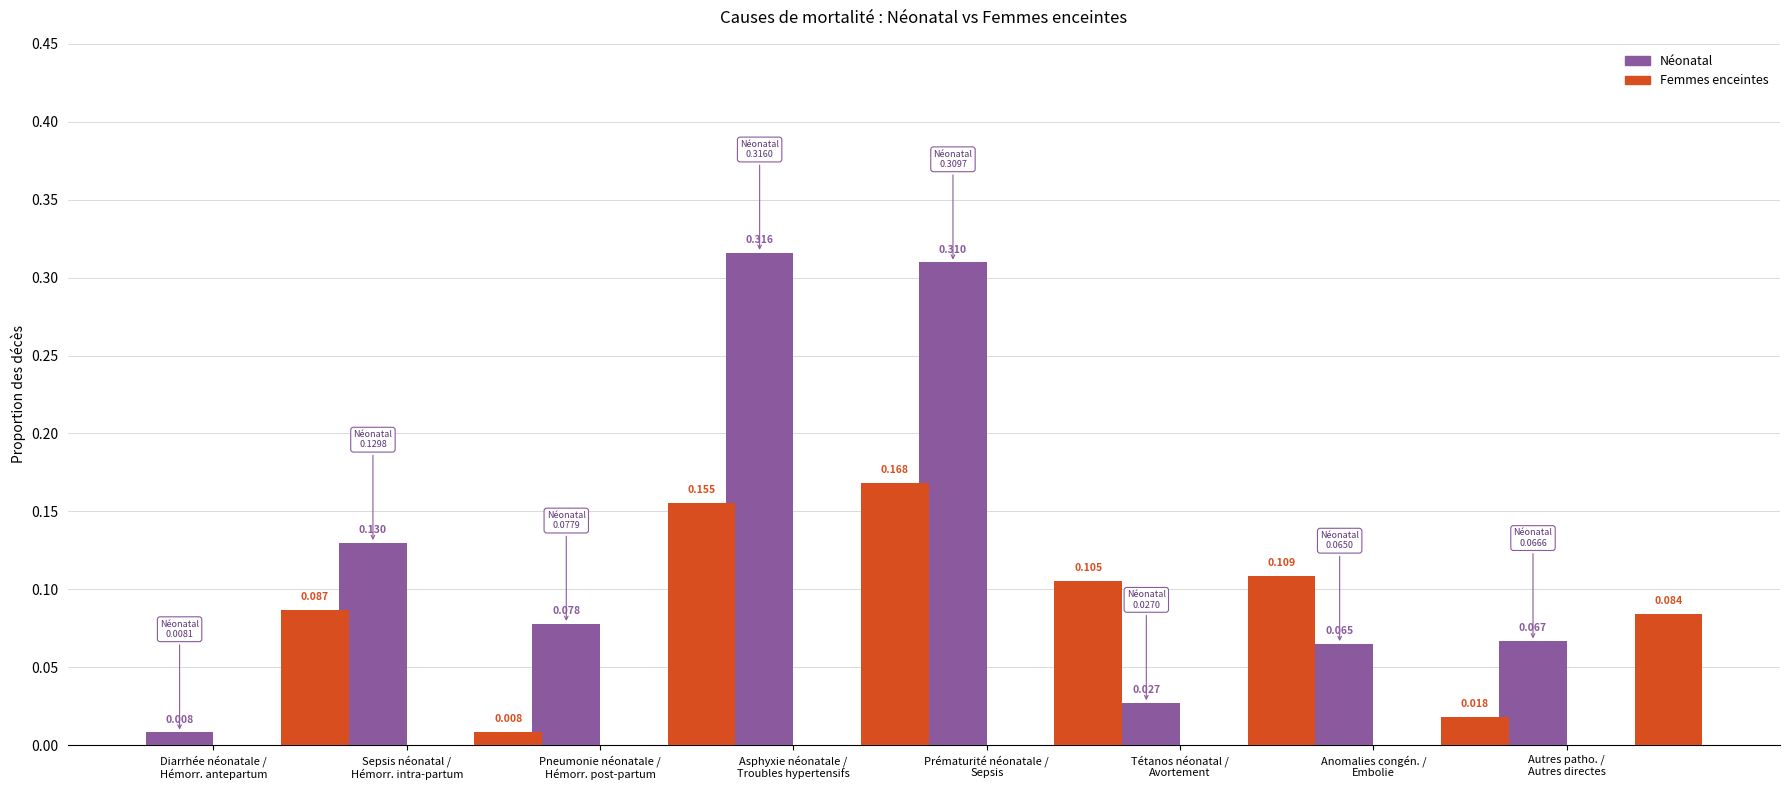

Rank the categories by Néonatal value from highest to lowest.

Asphyxie néonatale /
Troubles hypertensifs, Prématurité néonatale /
Sepsis, Sepsis néonatal /
Hémorr. intra-partum, Pneumonie néonatale /
Hémorr. post-partum, Autres patho. /
Autres directes, Anomalies congén. /
Embolie, Tétanos néonatal /
Avortement, Diarrhée néonatale /
Hémorr. antepartum